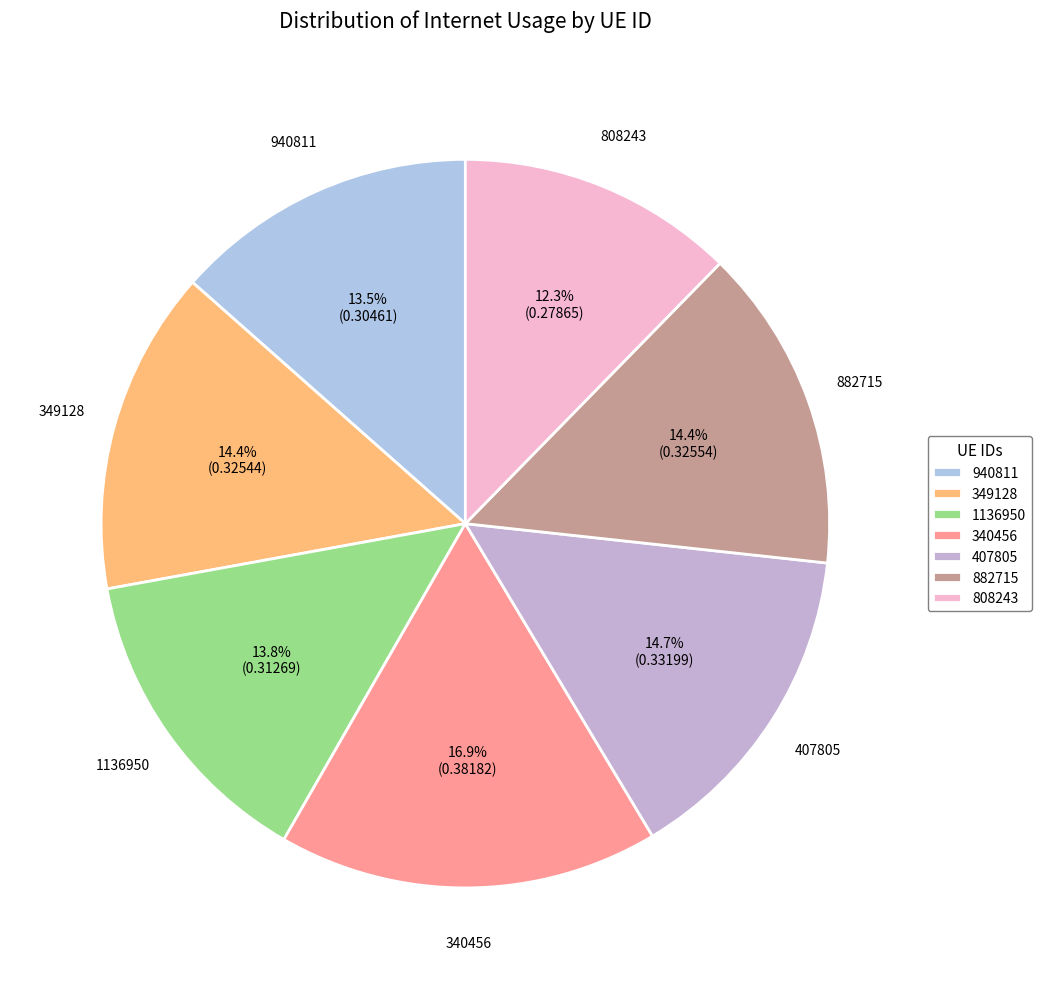

To the nearest percent, what percentage of the pie is 882715?

14%